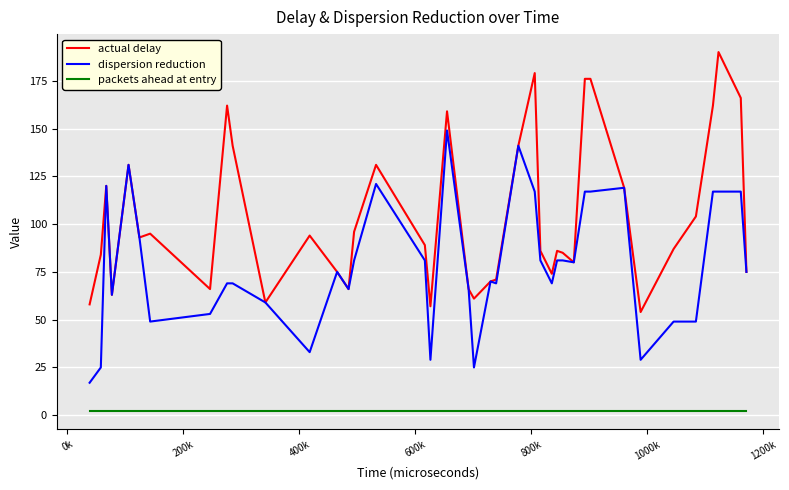

How many series are shown in this chart?

3